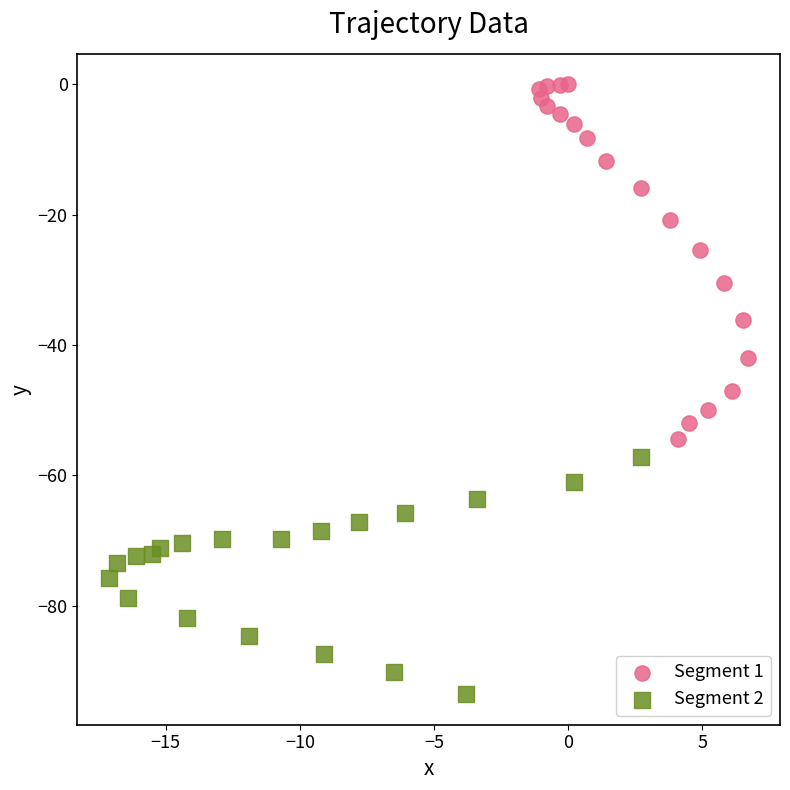

Which series contains the lowest Y value?

Segment 2